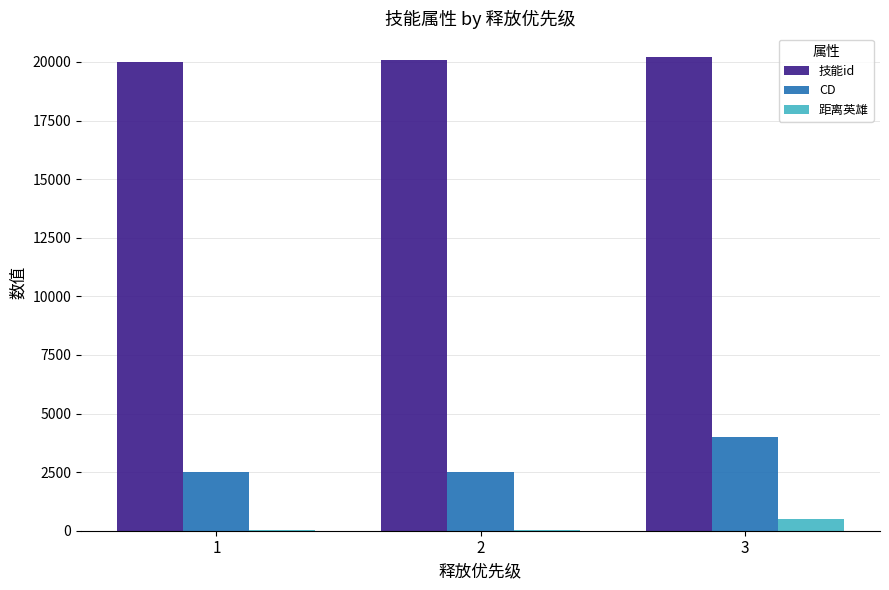

Which series changed the most between 1 and 3?

CD